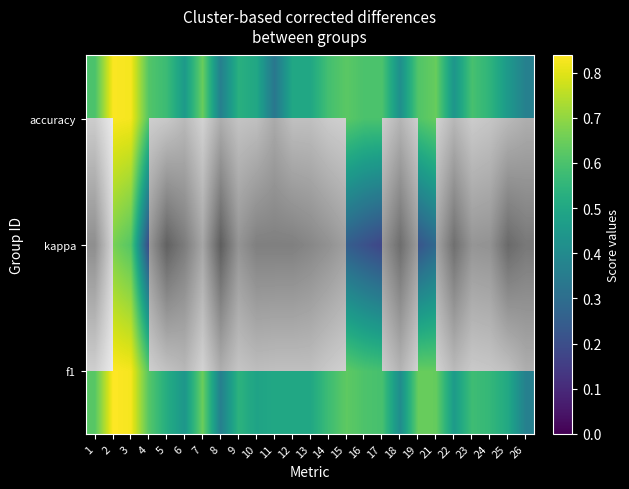

What is the spread (max minus min) of values at 17?

0.4